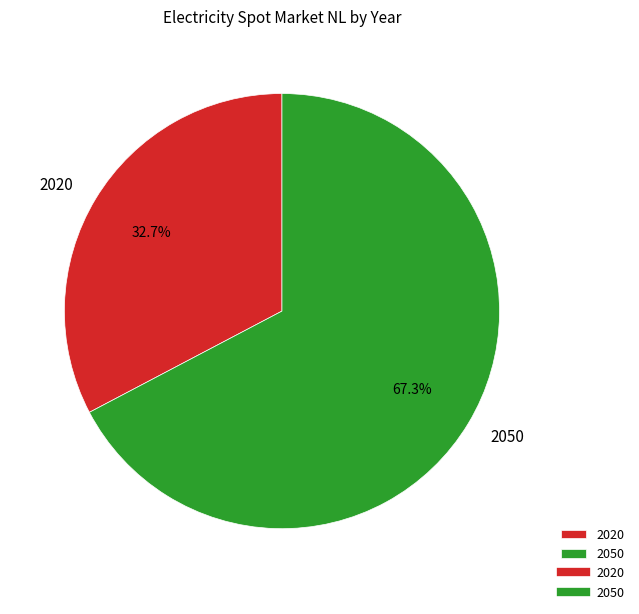

How many slices are in this pie chart?

2